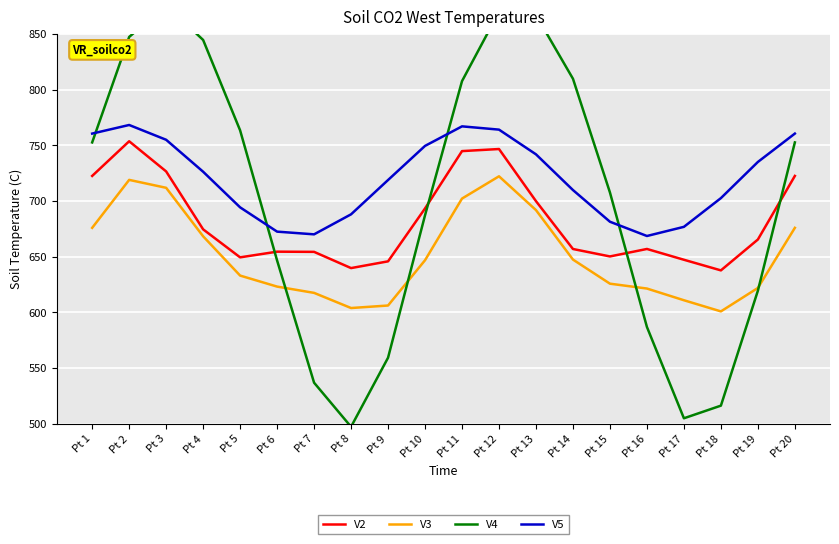

How many interior local peaks does the V3 series have?

2